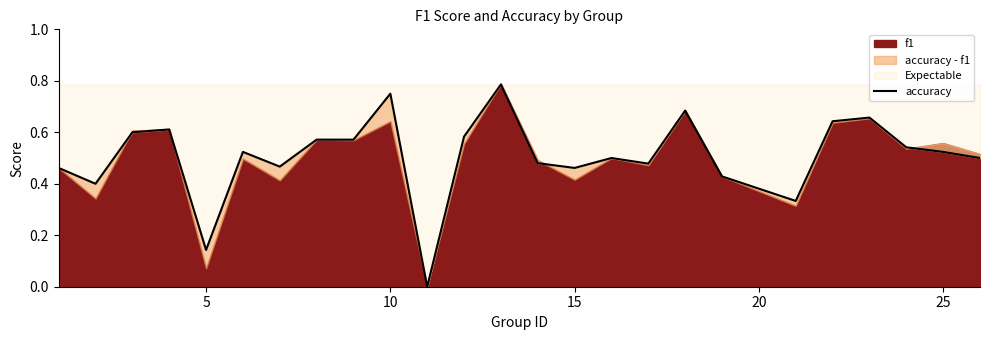

How many lines are shown in the chart?

1